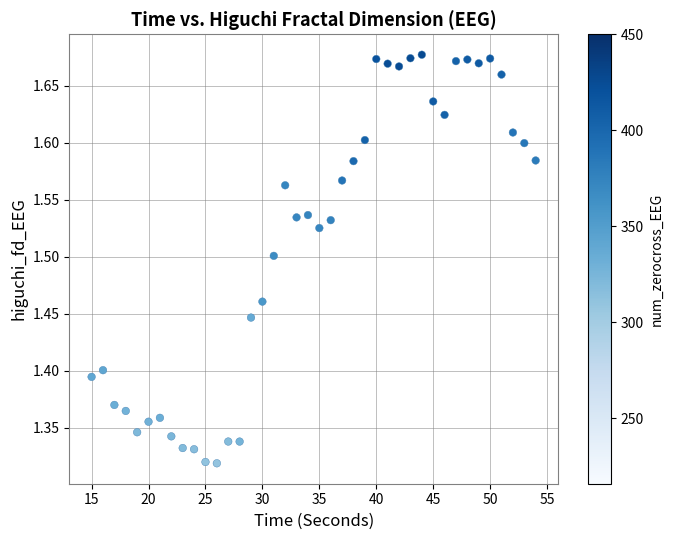

What is the range of X values (max minus min)?

39.0